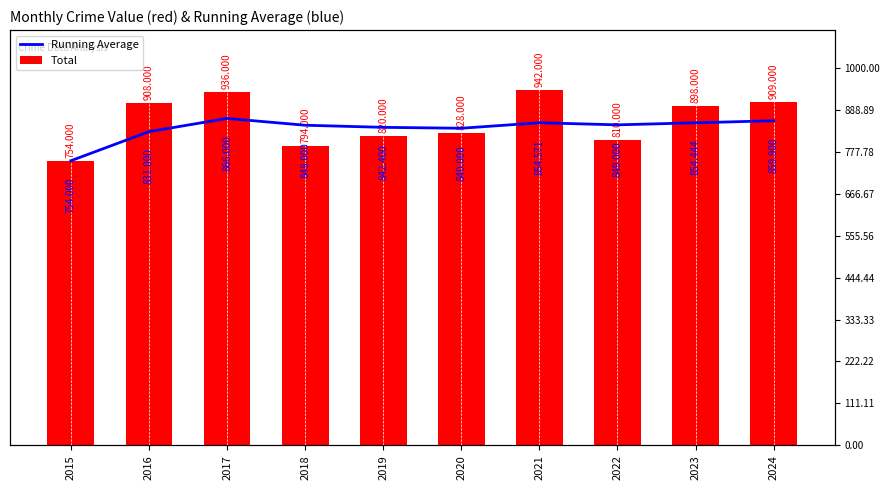

Which series has the largest range (max minus min)?

Total